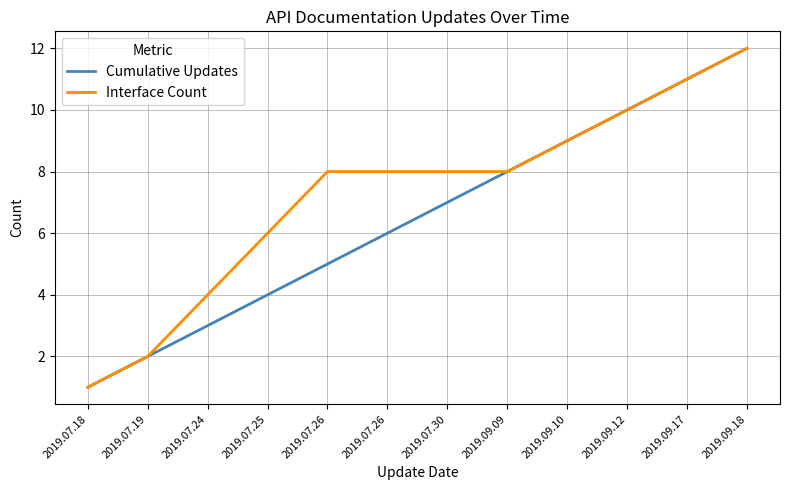

List the series in order of their overall mean, highest first.

Interface Count, Cumulative Updates